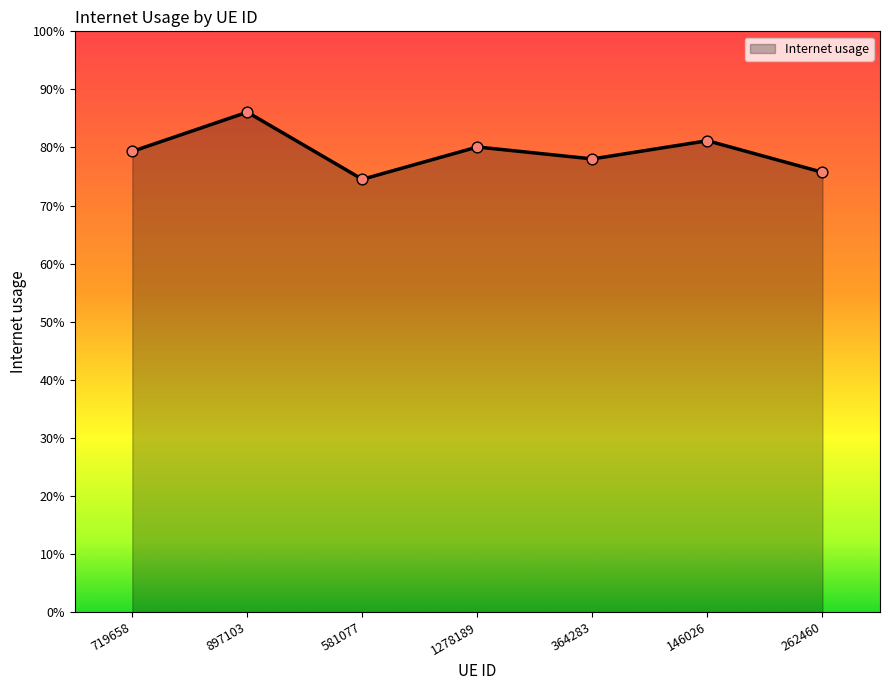

Is this an area chart (filled region under the line)?

Yes